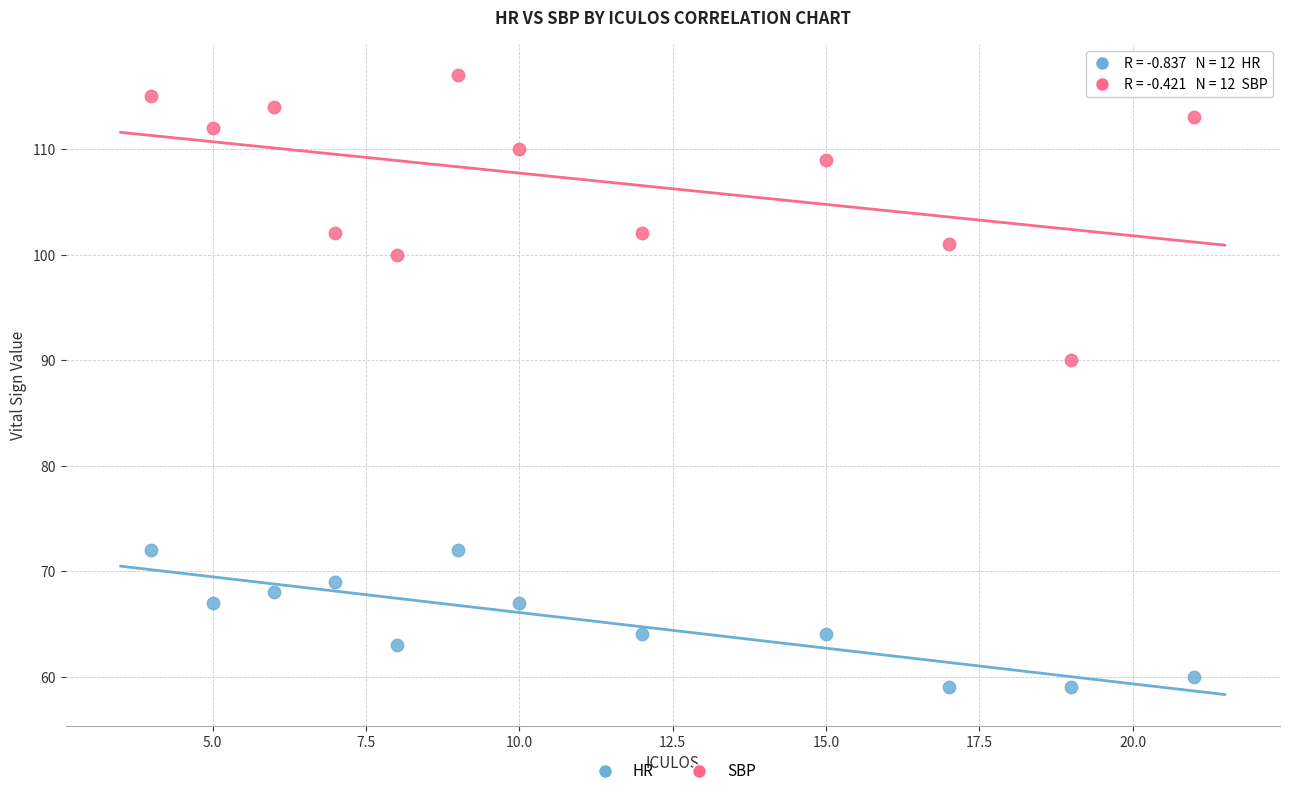

Which series reaches the minimum Y coordinate?

HR